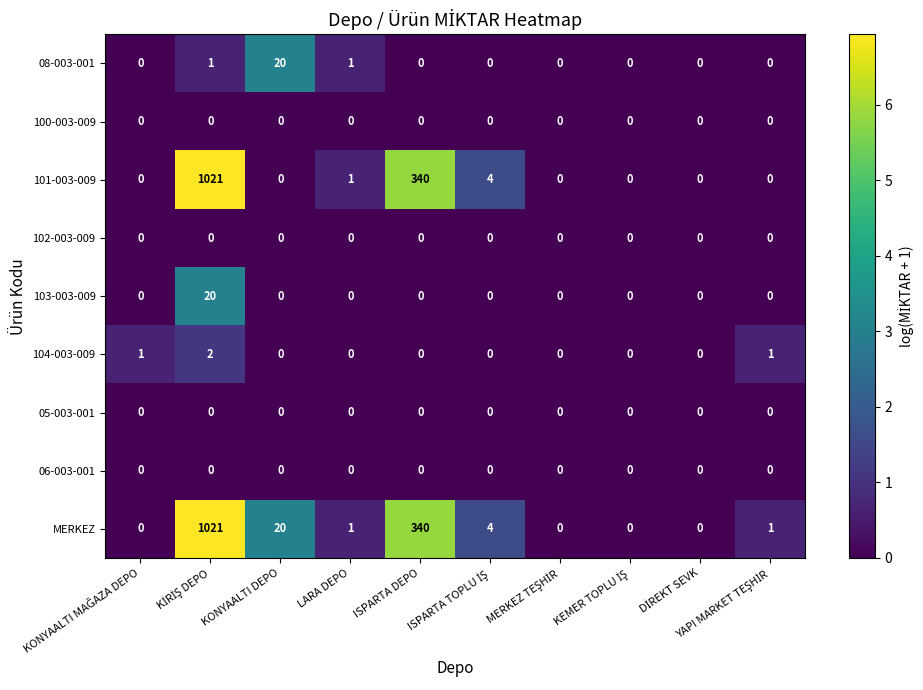

What is the average value of the 101-003-009 series?

137